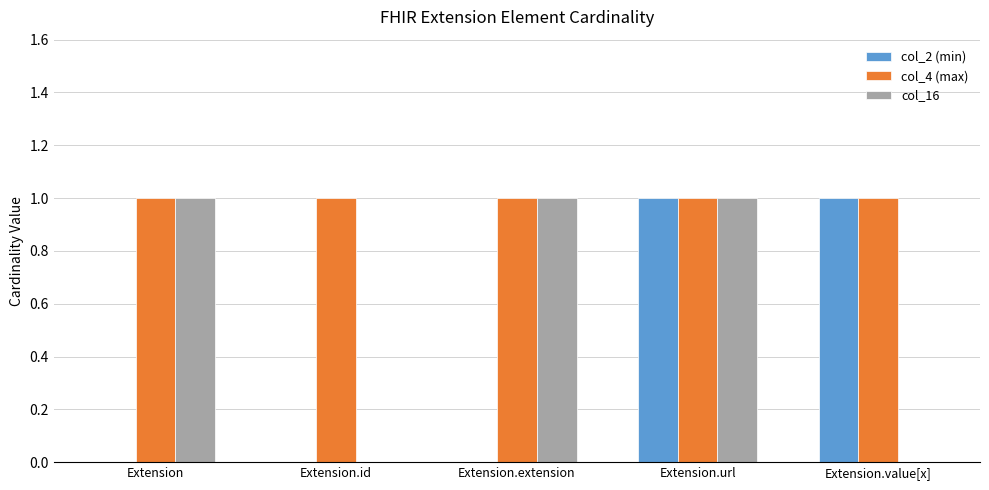

Which series changed the most between Extension.id and Extension.value[x]?

col_2 (min)